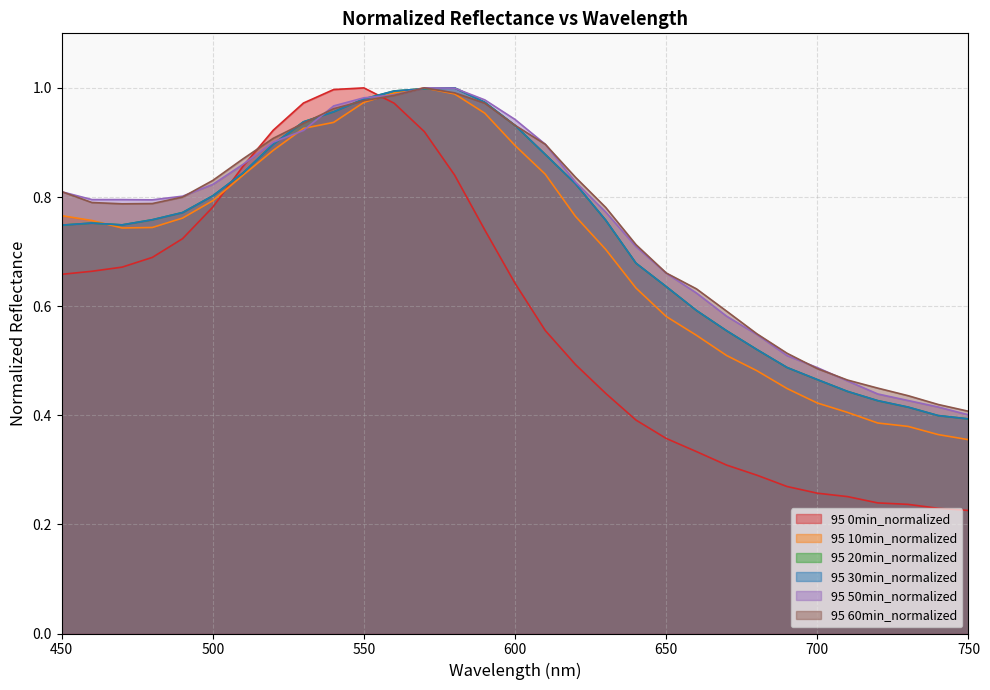

Which series has the widest spread of values?

95 0min_normalized